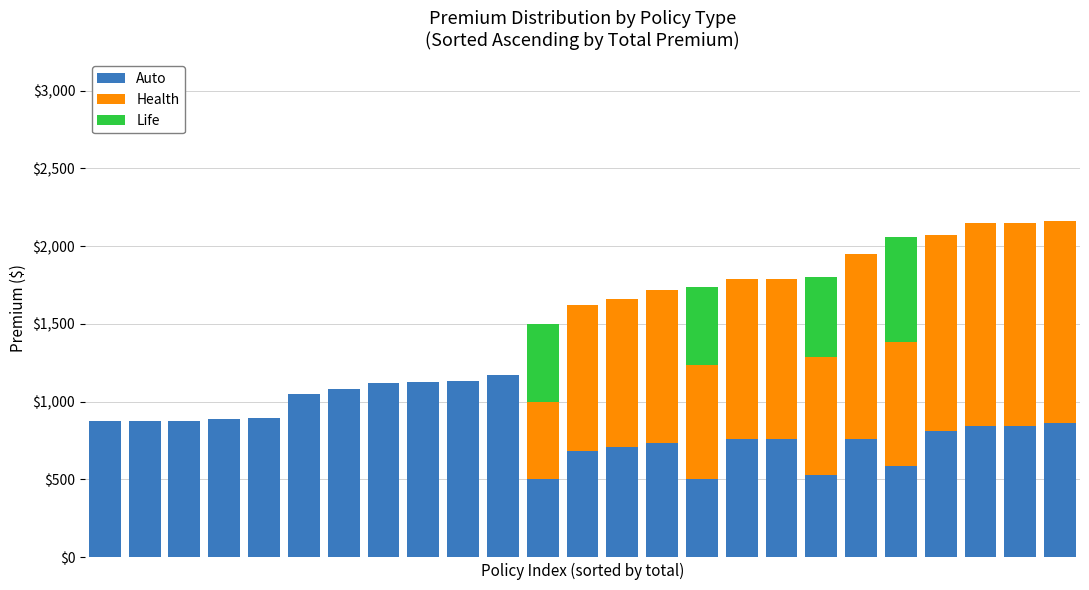

What is the maximum value for Auto?

1170.3